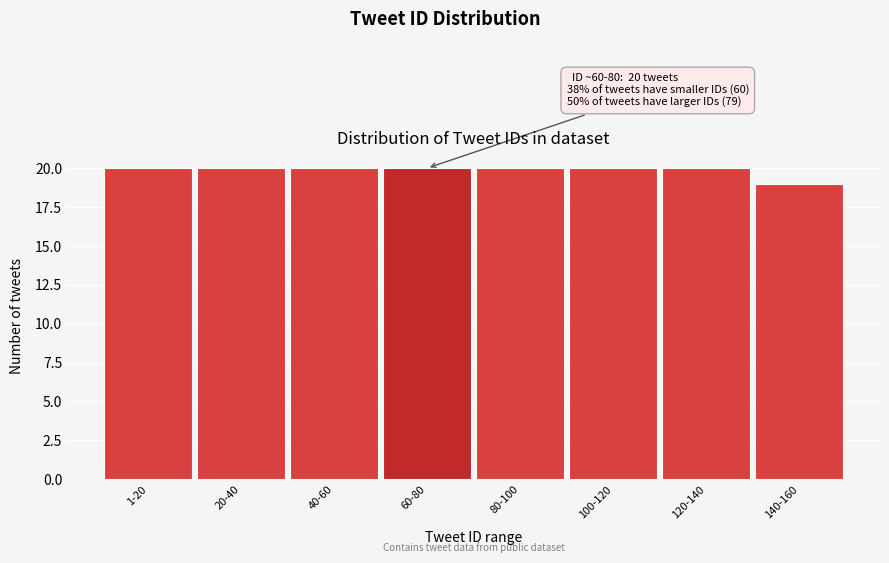

Reading left to right, what are all the values shown in this chart?

1-20=20	20-40=20	40-60=20	60-80=20	80-100=20	100-120=20	120-140=20	140-160=19